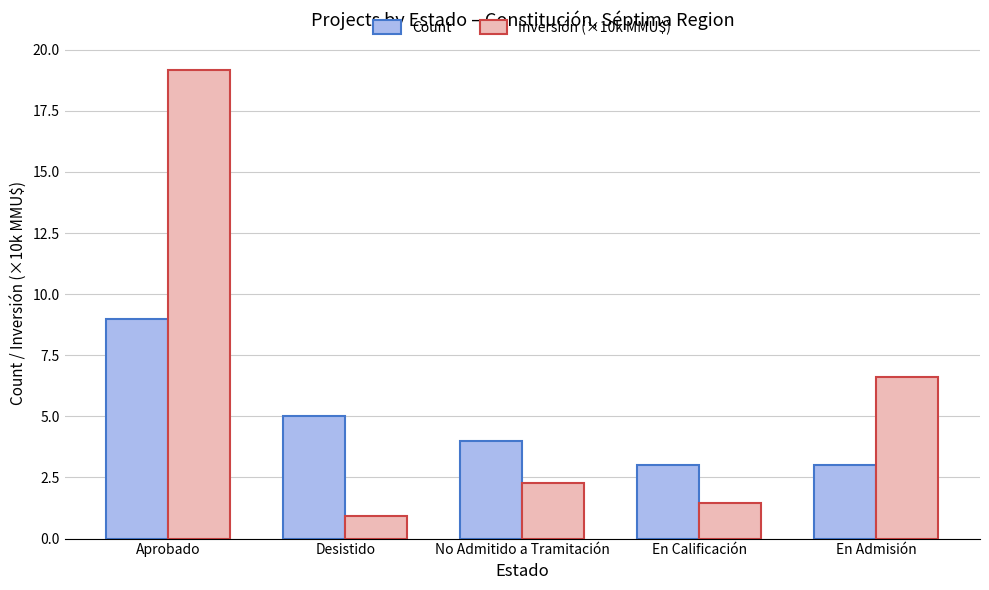

What is the value of the Count bar at the 2nd from the left?

5.0